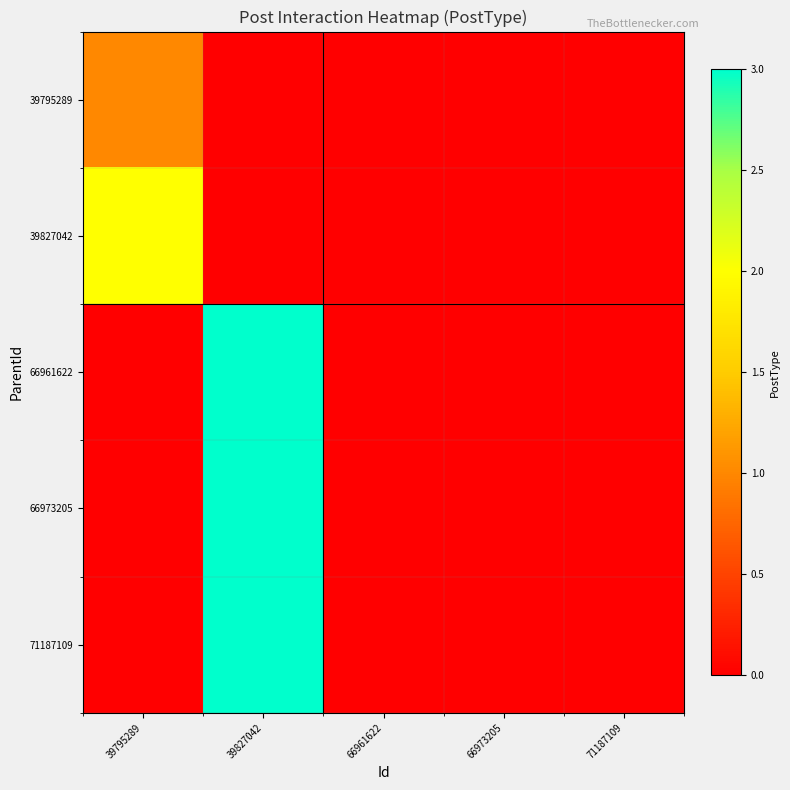

What is the total value across all series at 39827042?

9